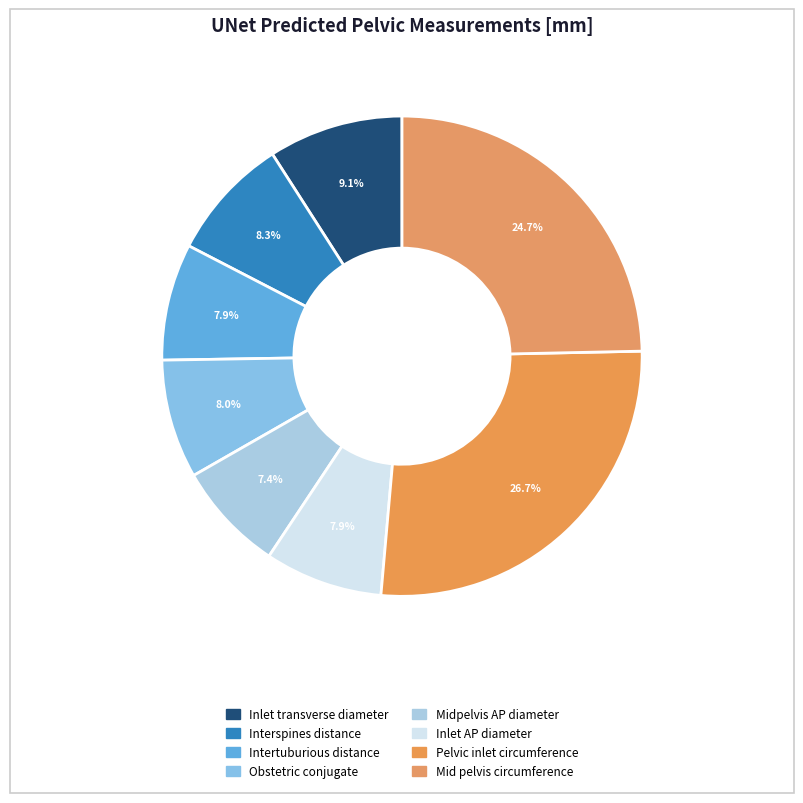

Count the number of slices in the pie.

8